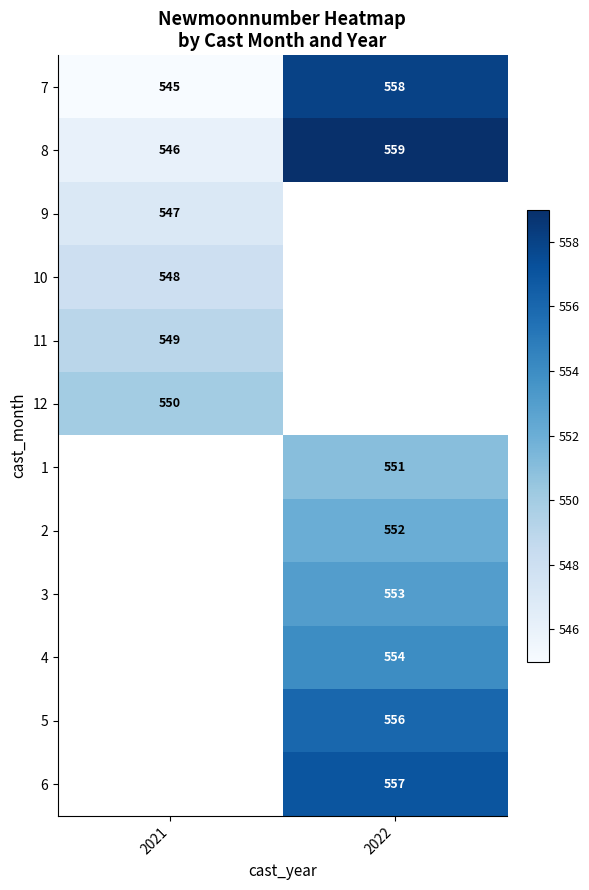

Which has a higher value, 2022 or 2021?

2022